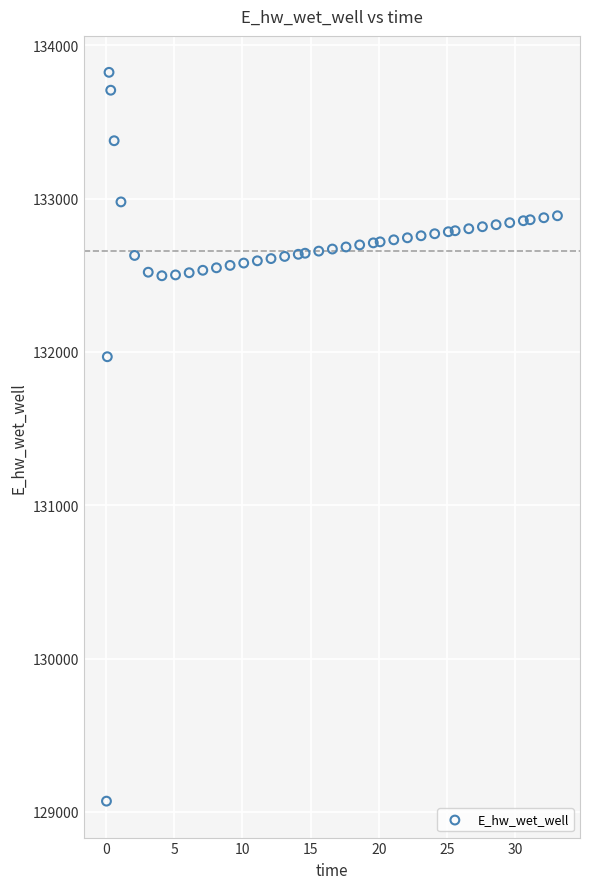

What is the range of Y values (max minus min)?

4754.1